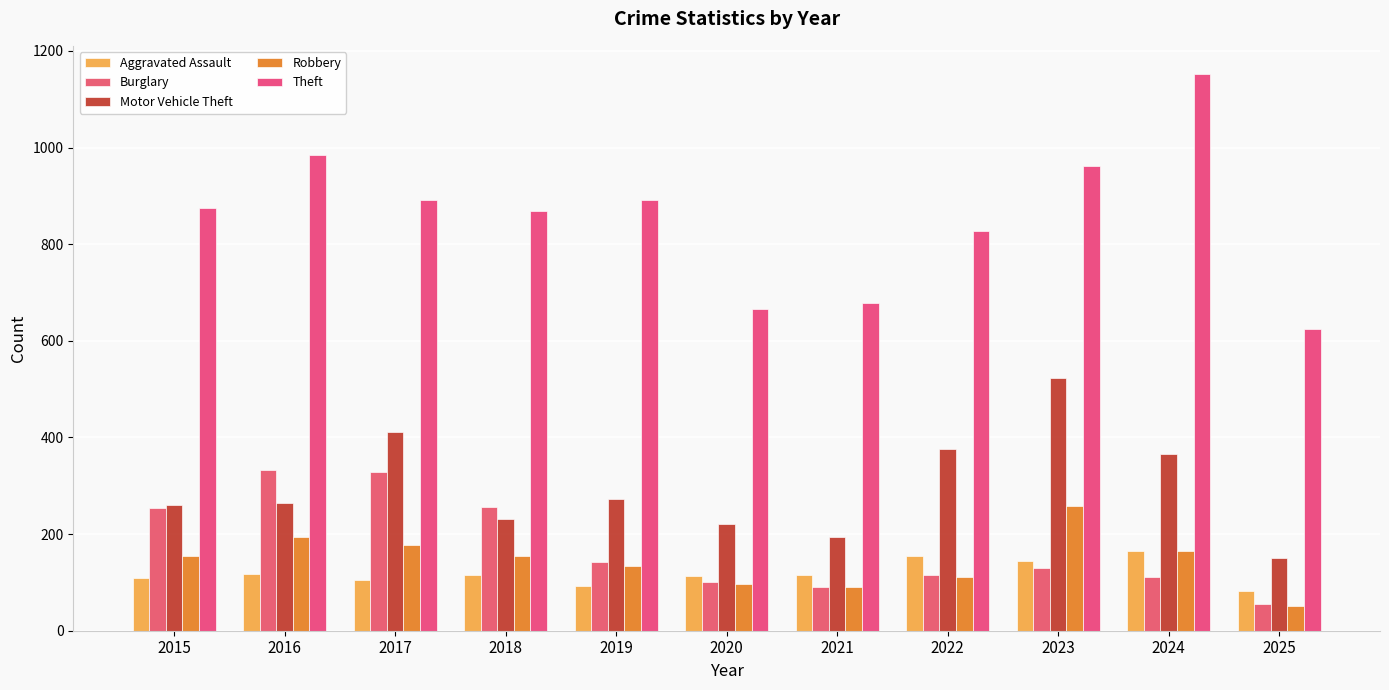

What is the total value across all series at 2024?

1961